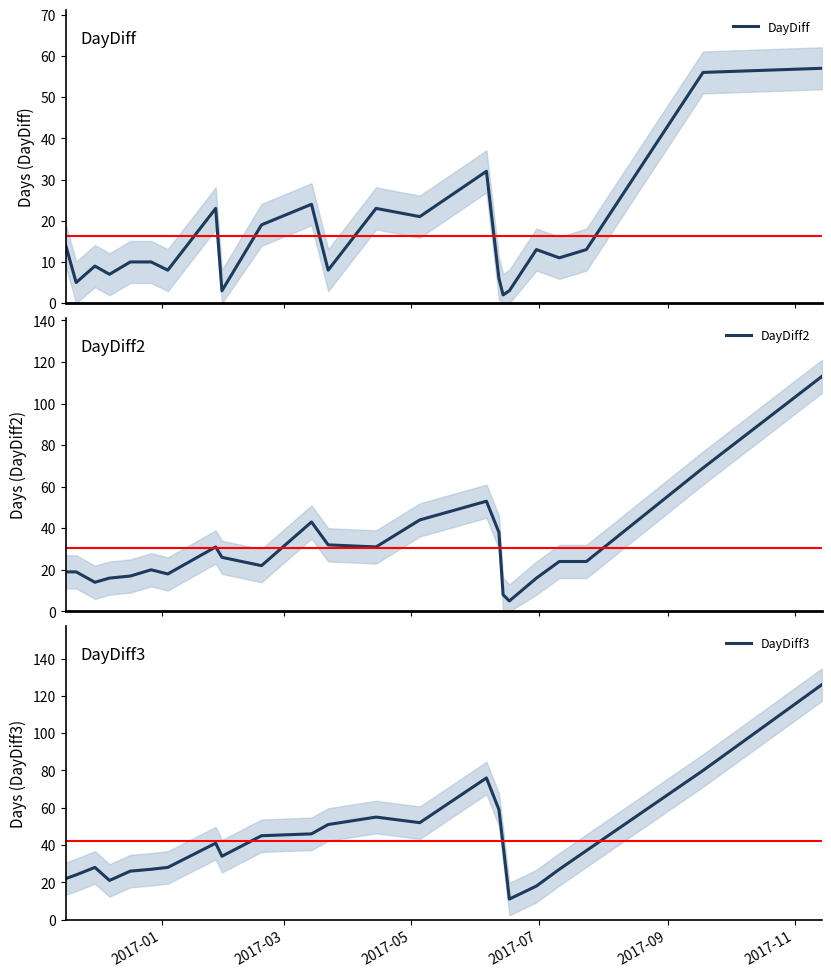

True or false: DayDiff3 and DayDiff2 intersect in this chart.

False